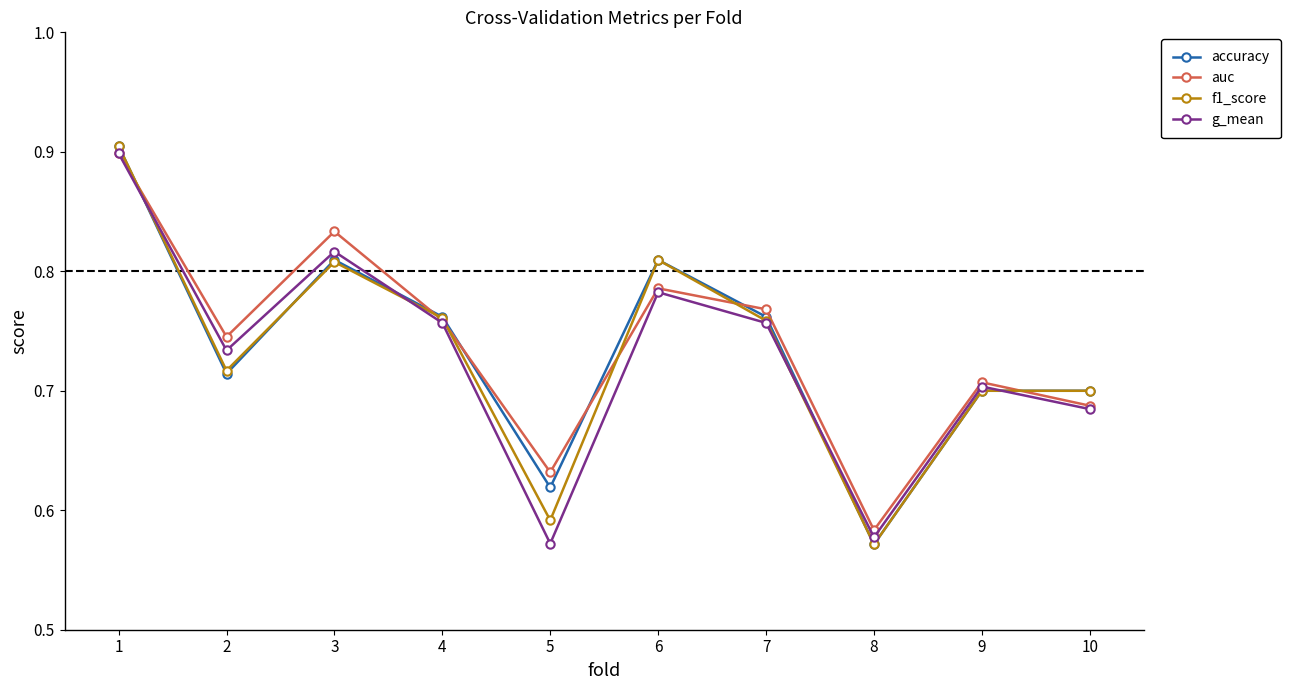

The f1_score series shows 0.2 at 5. True or false?

False